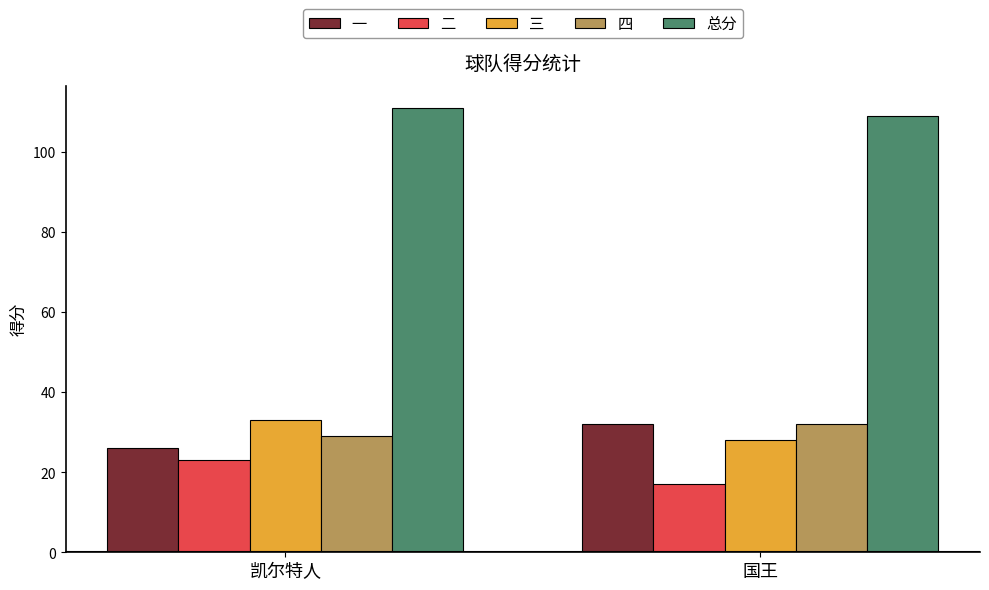

How many data points does each series have?

2